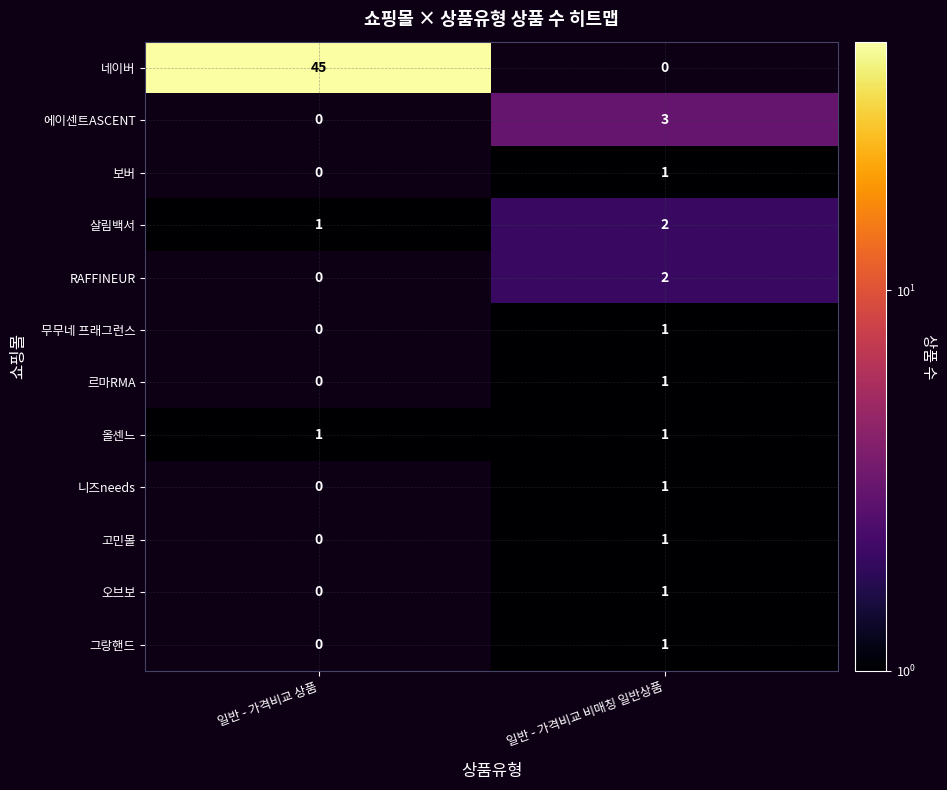

At which label does 그랑핸드 reach its minimum?

일반 - 가격비교 상품